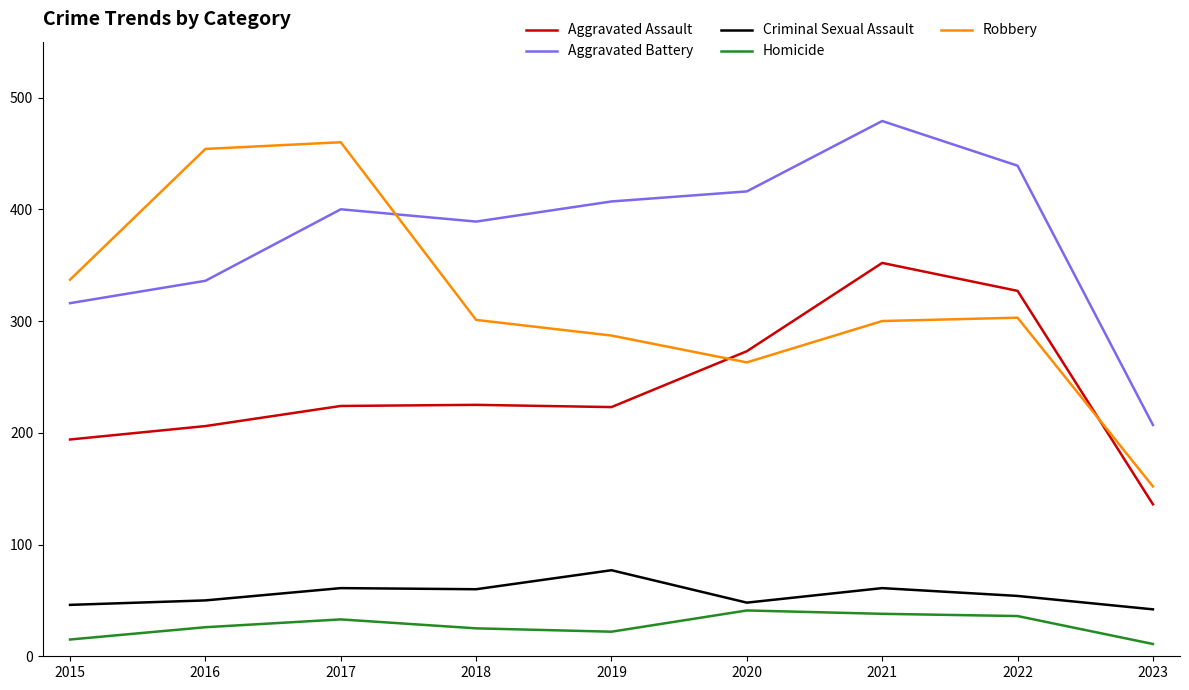

What is the spread (max minus min) of values at 2023?

196